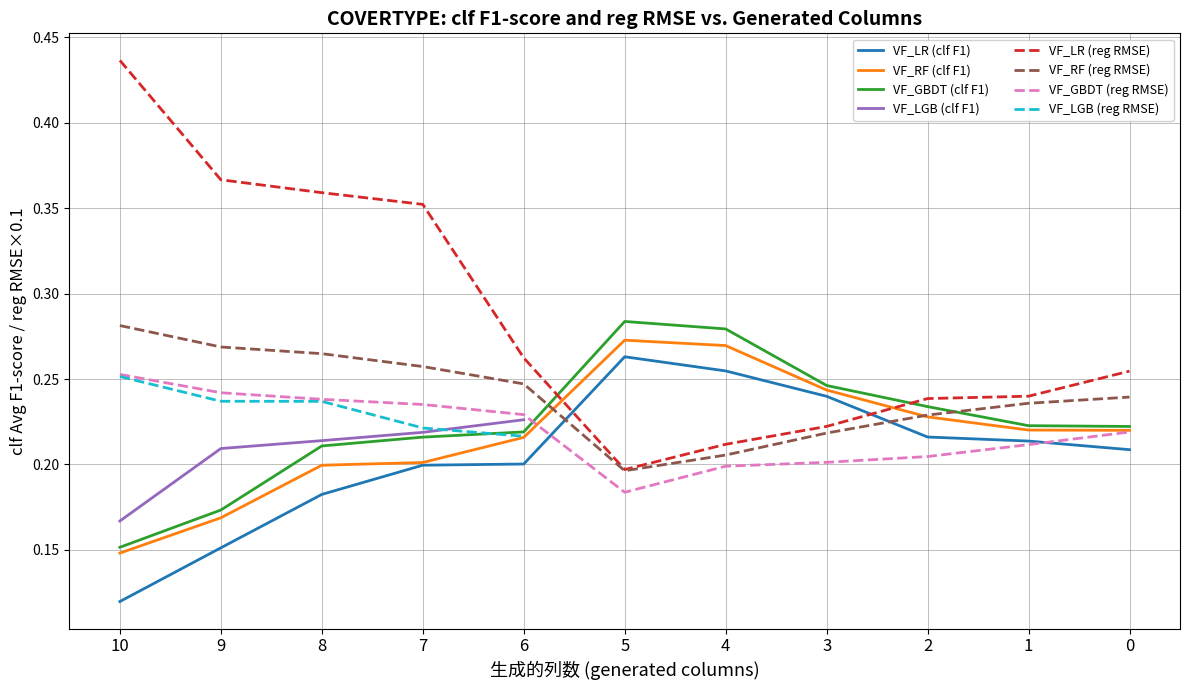

At which label is VF_LR (clf F1) closest to 0?

10